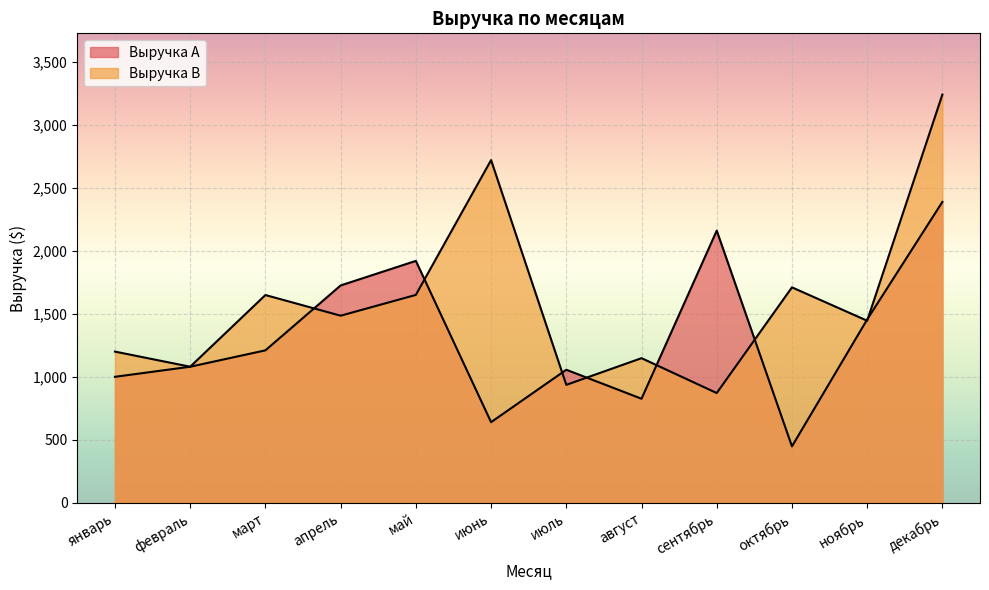

Does the chart display data point markers on the line(s)?

No